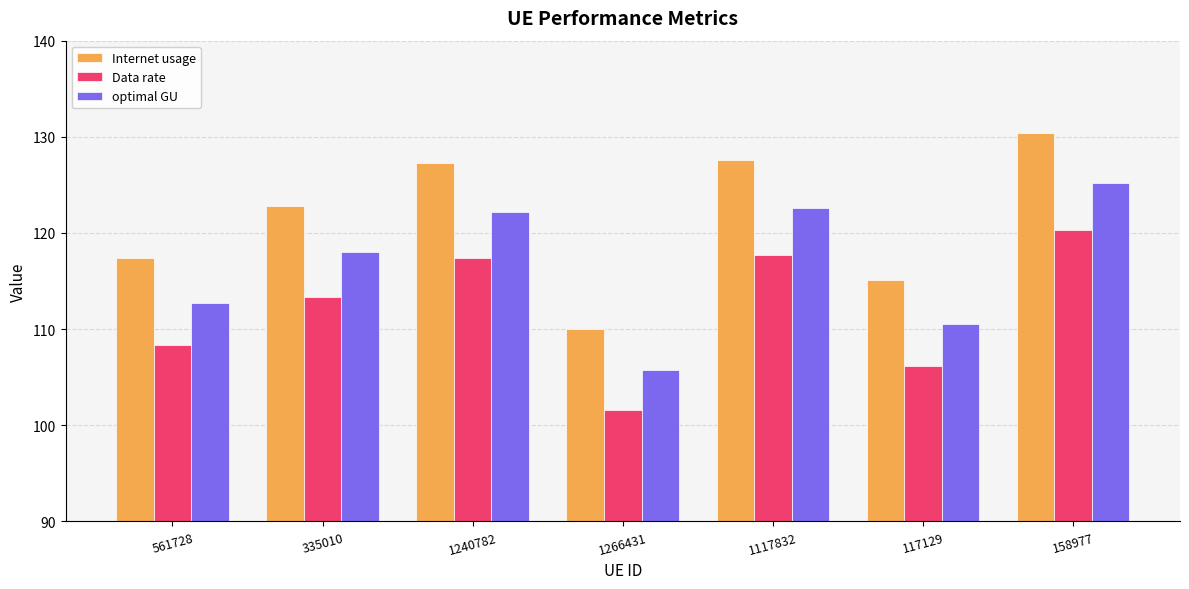

How many groups of bars are there?

7